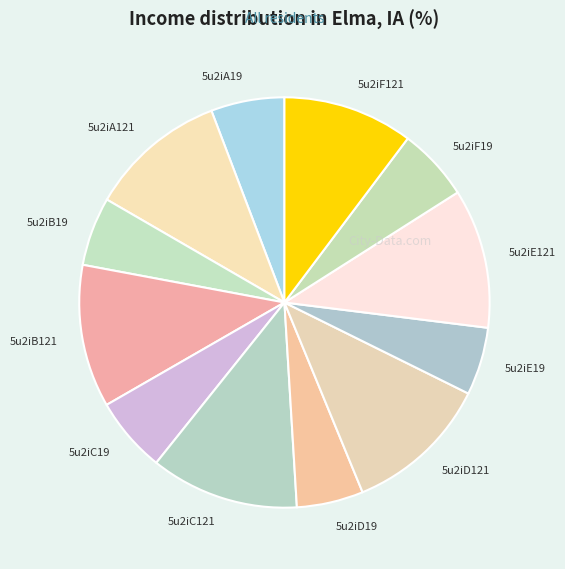

Which has a higher value, 5u2iA121 or 5u2iE19?

5u2iA121